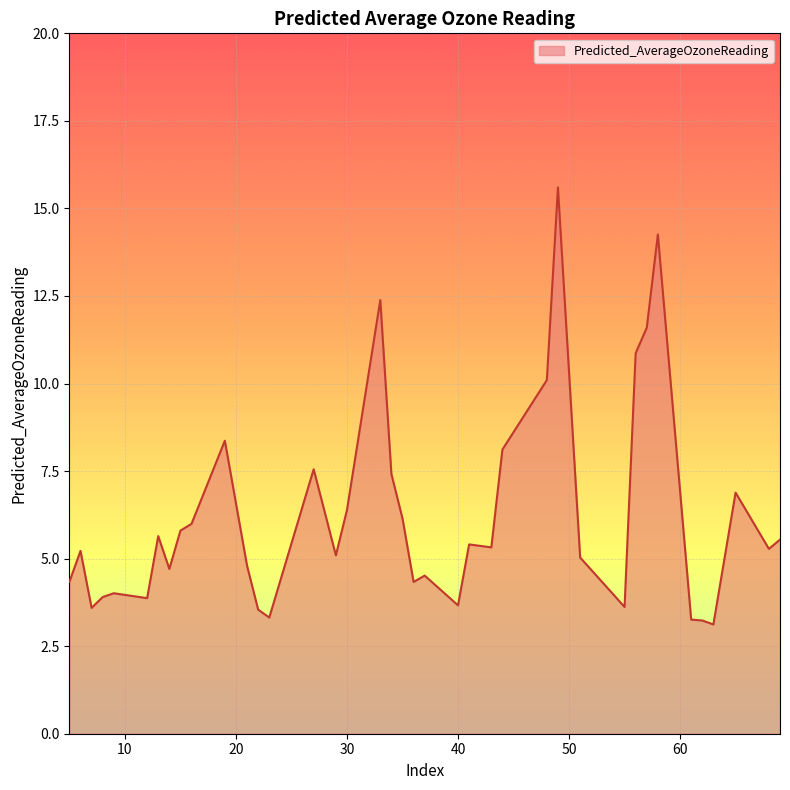

True or false: there are more than 1 points higher than both neighbors.

True